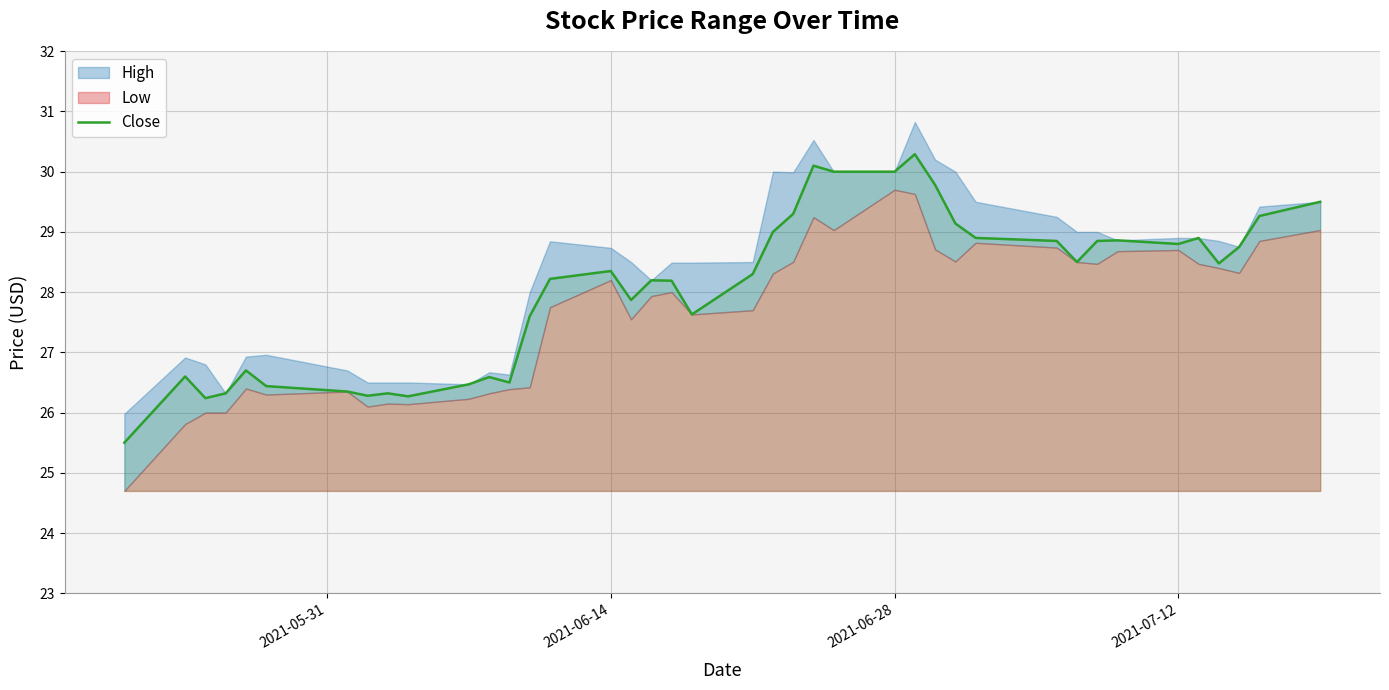

What is the maximum value for Close?

30.3